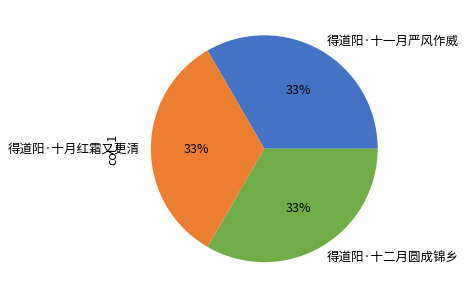

Does 得道阳·十一月严风作威 represent more than half of the total?

No